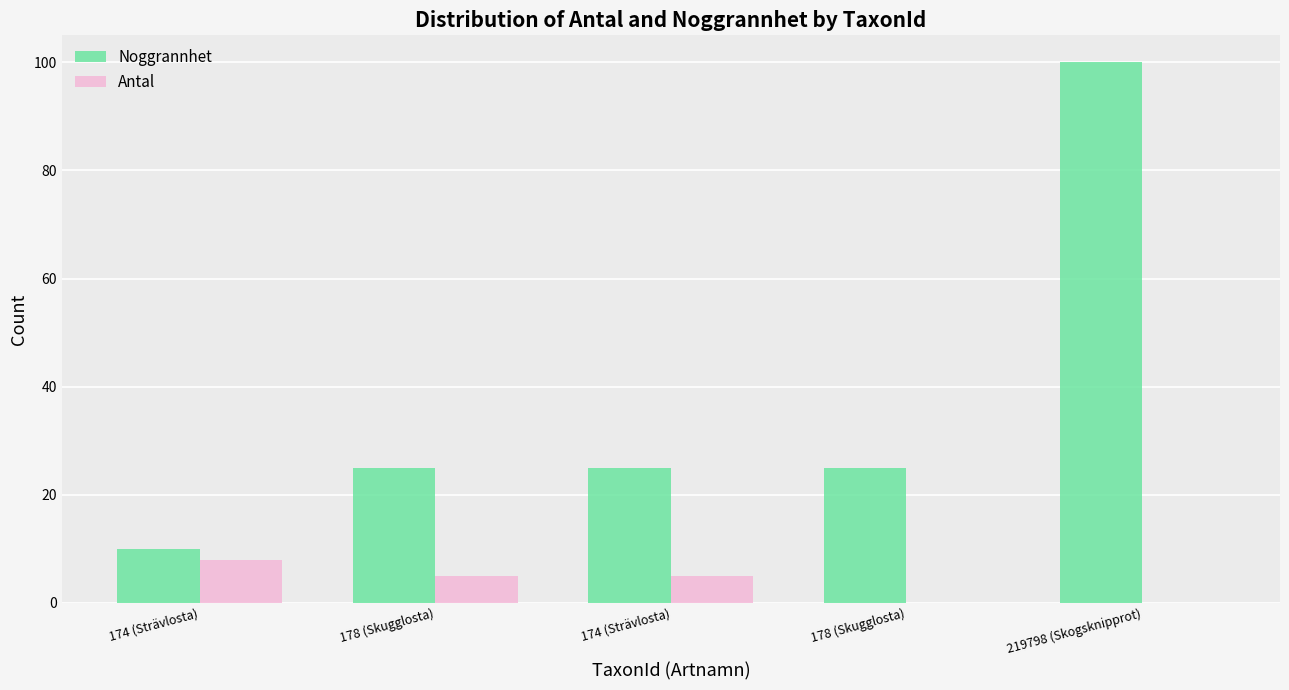

What is the label of the 5th bar from the right?

174 (Strävlosta)